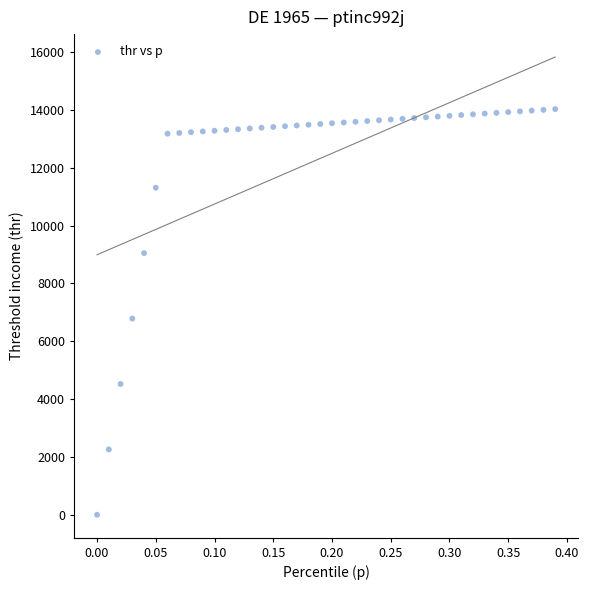

What is the range of Y values (max minus min)?

14026.2